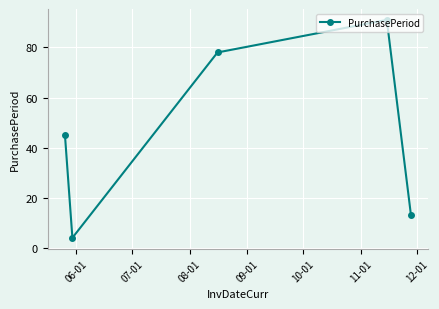

What is the minimum value shown in the chart?

4